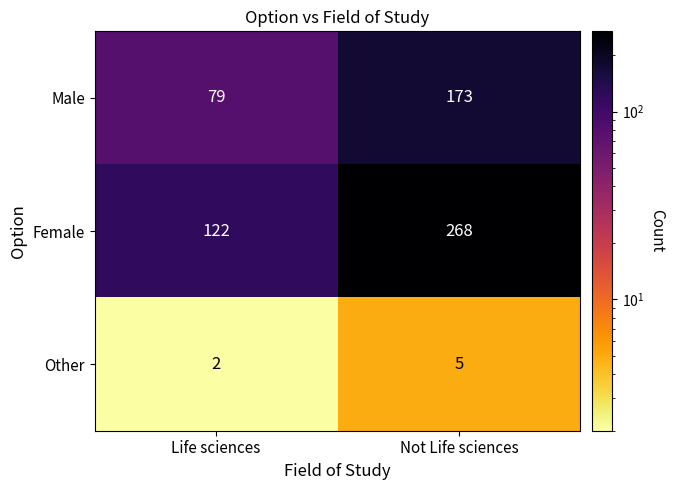

At which label is Male closest to 126?

Life sciences